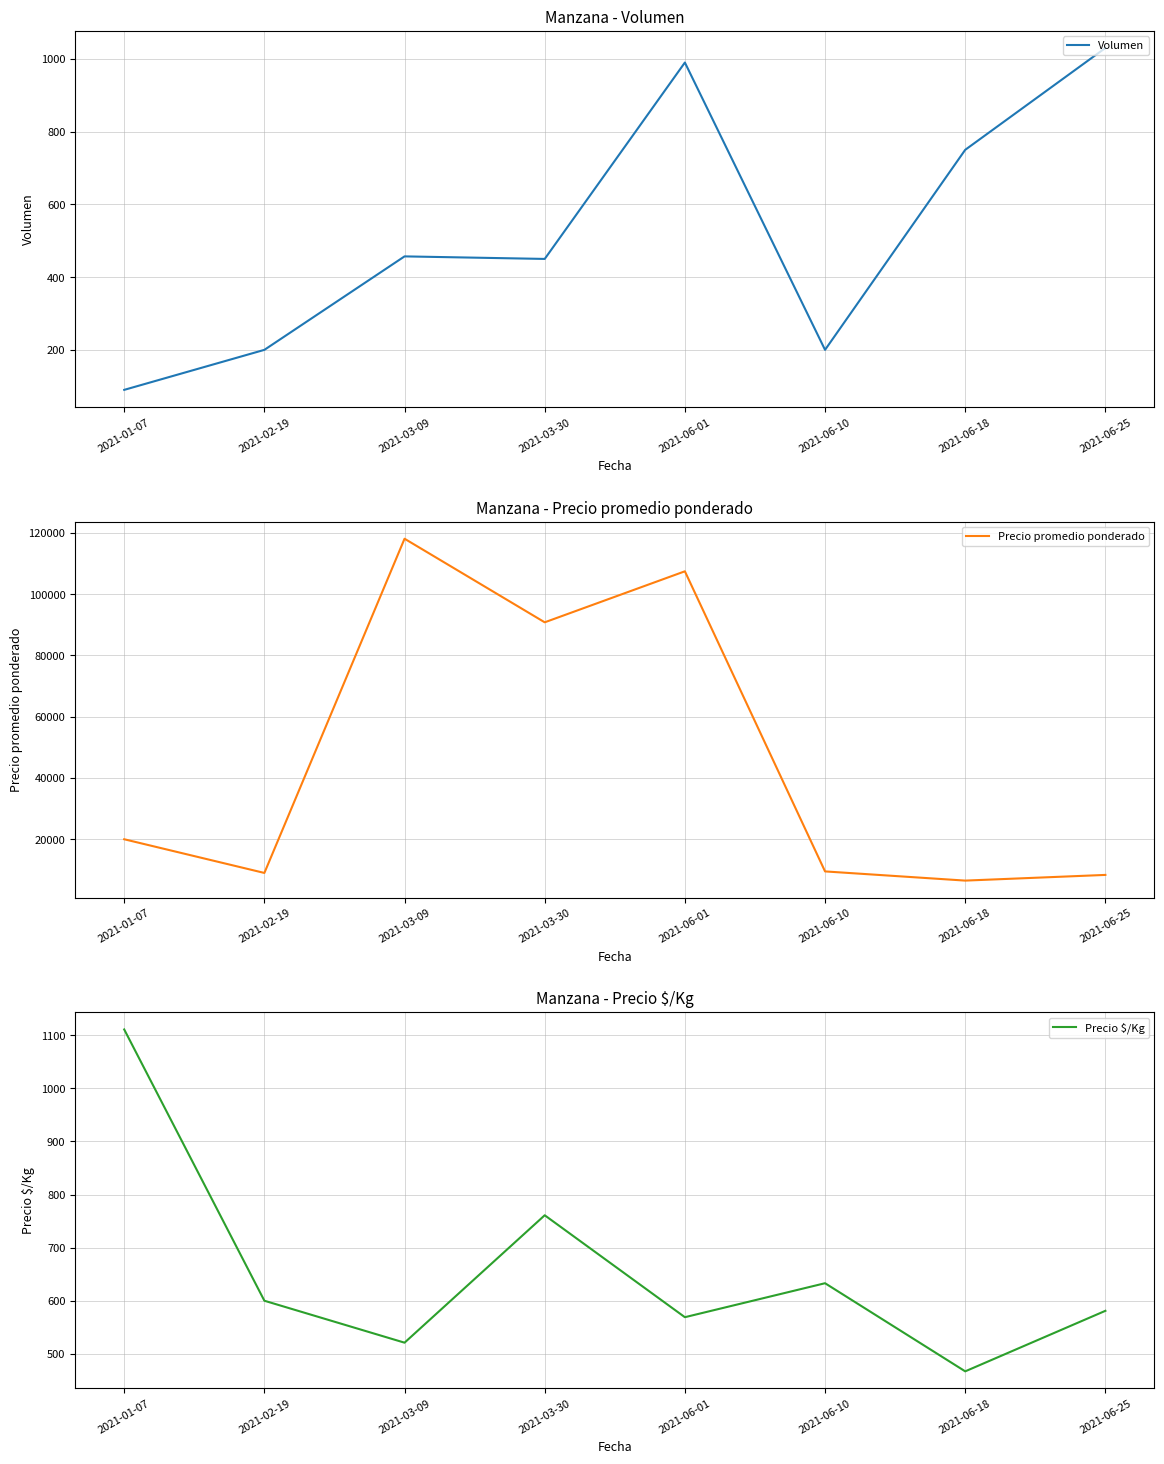

How many interior local valleys does the Precio $/Kg series have?

3